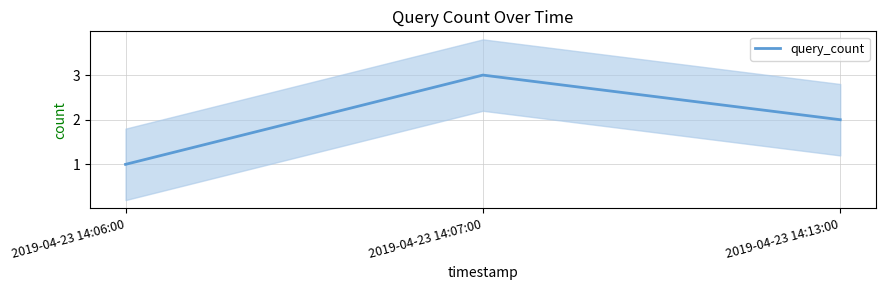

Does the chart display data point markers on the line(s)?

No